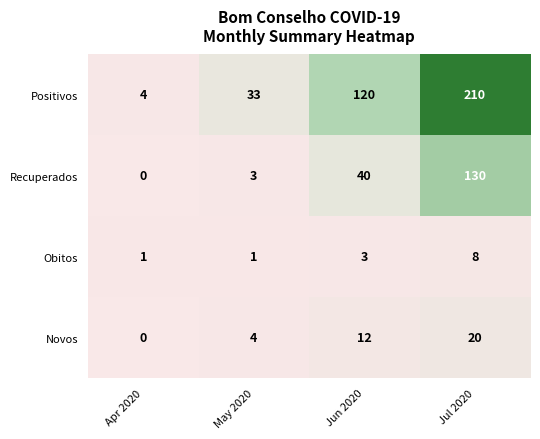

What is the difference between the highest and lowest values at May 2020?

32